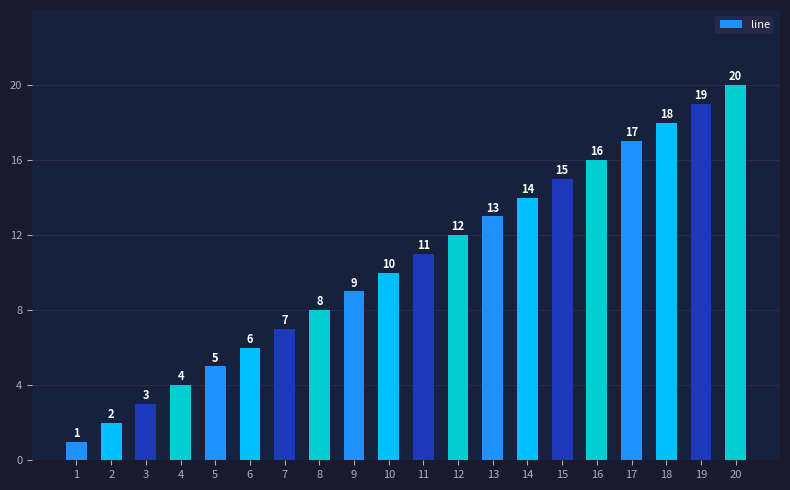

The value at 6 is 9. True or false?

False